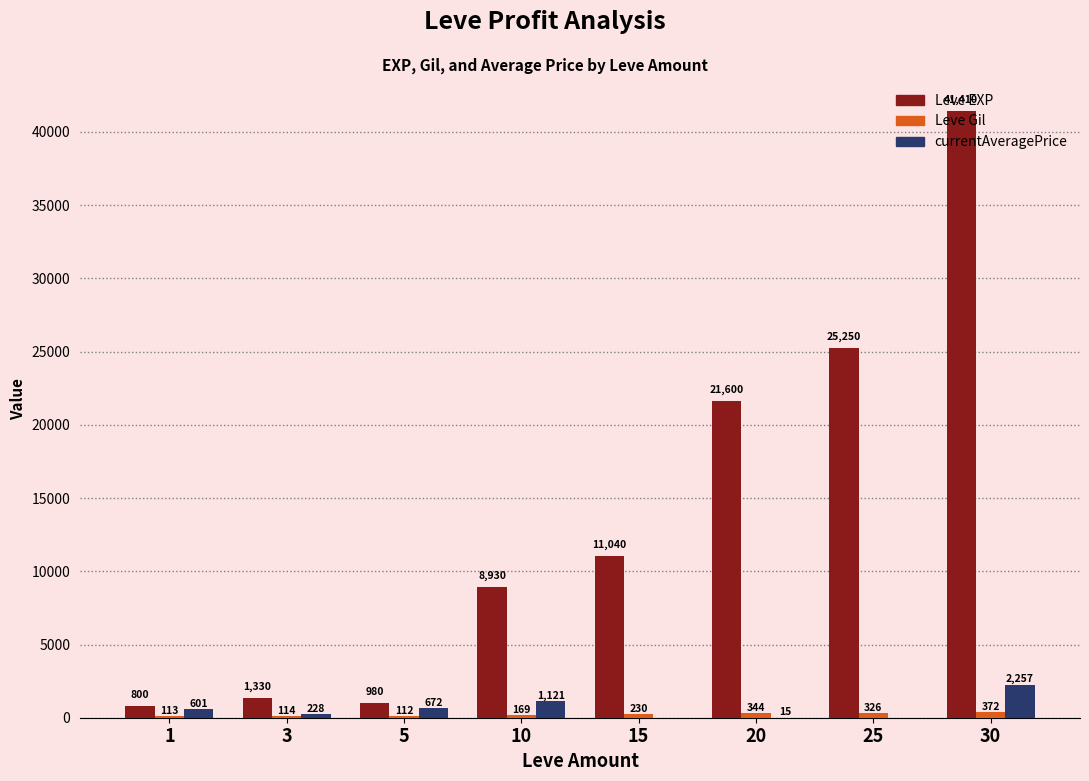

Is it true that Leve EXP equals 800.0 at 1?

True